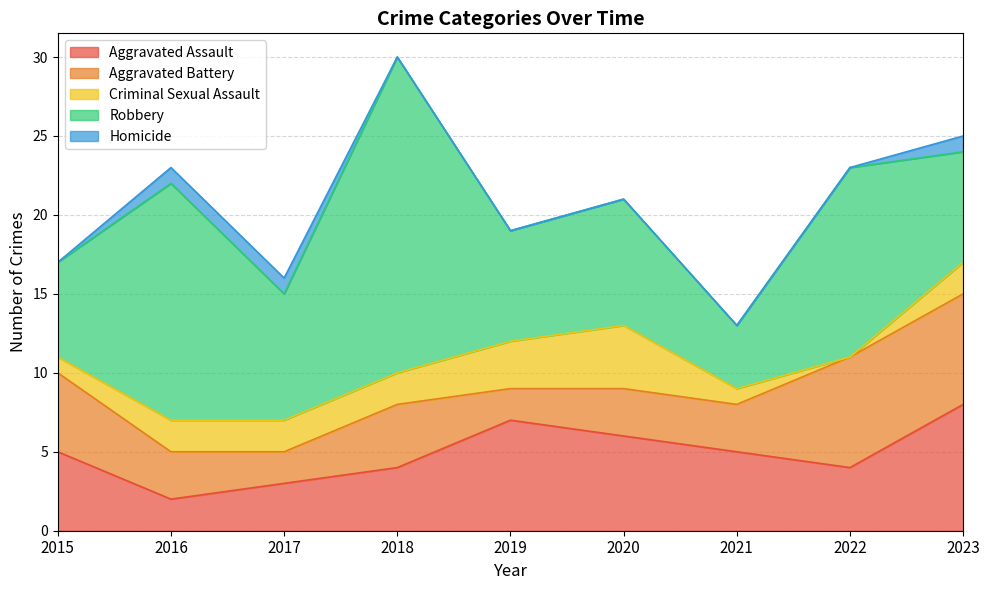

True or false: Criminal Sexual Assault has a value of 1 at 2021.

True